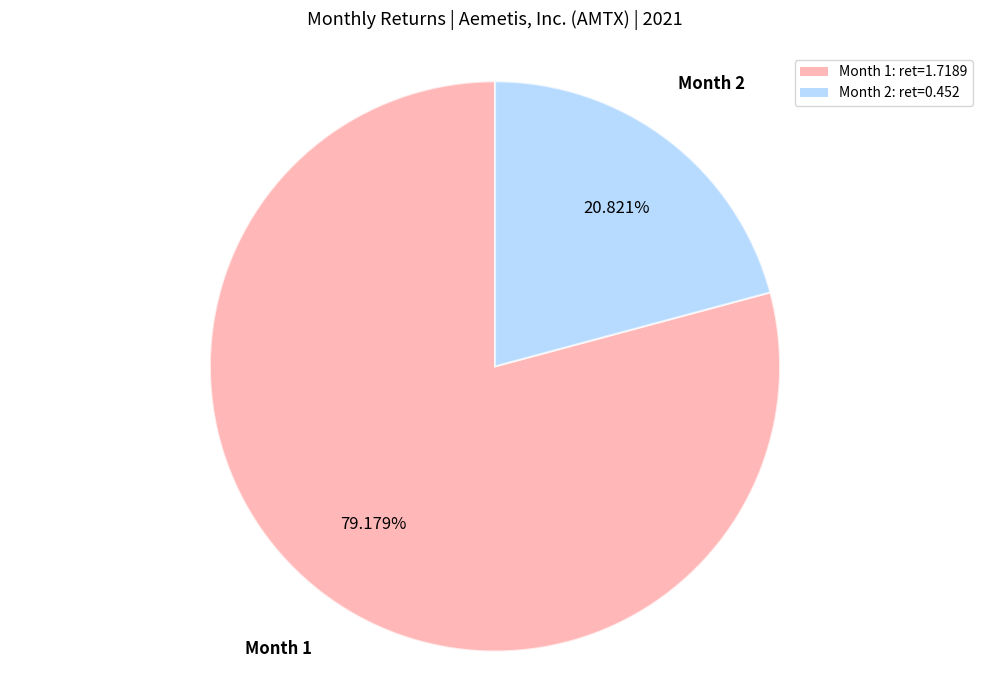

Is there any slice that represents more than half of the pie?

Yes